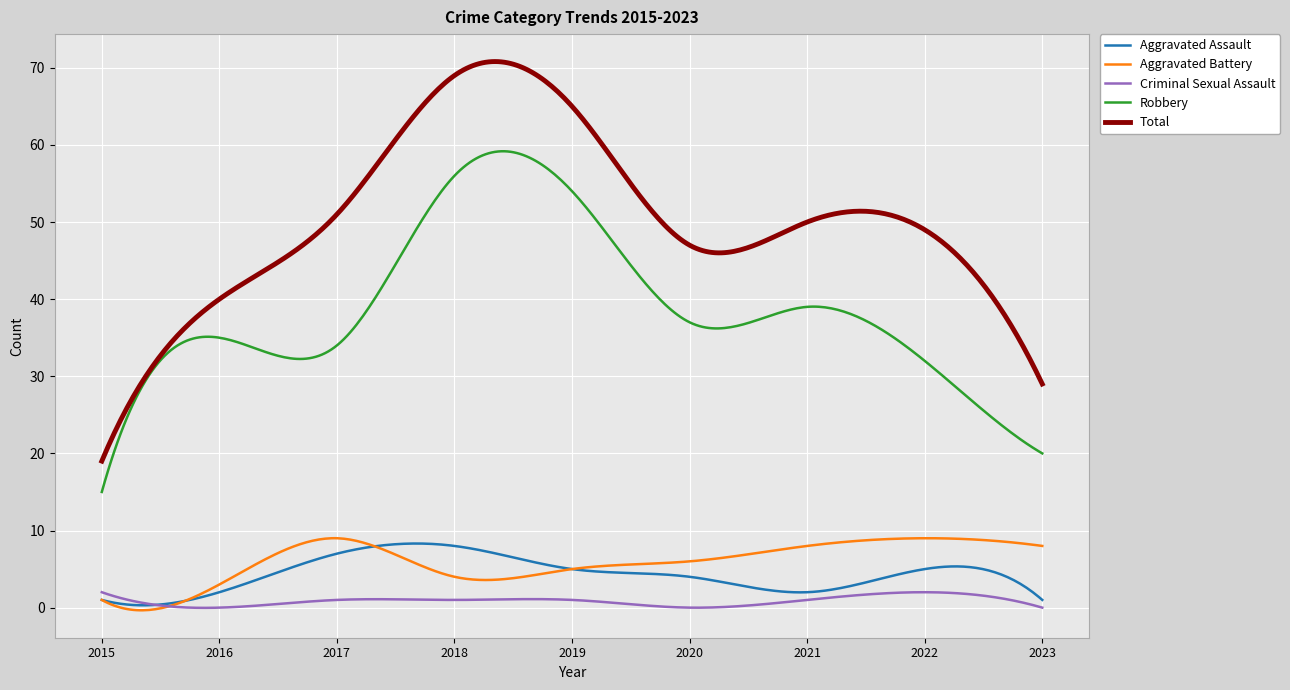

What is the difference between the maximum and minimum values in the Aggravated Battery series?

9.3